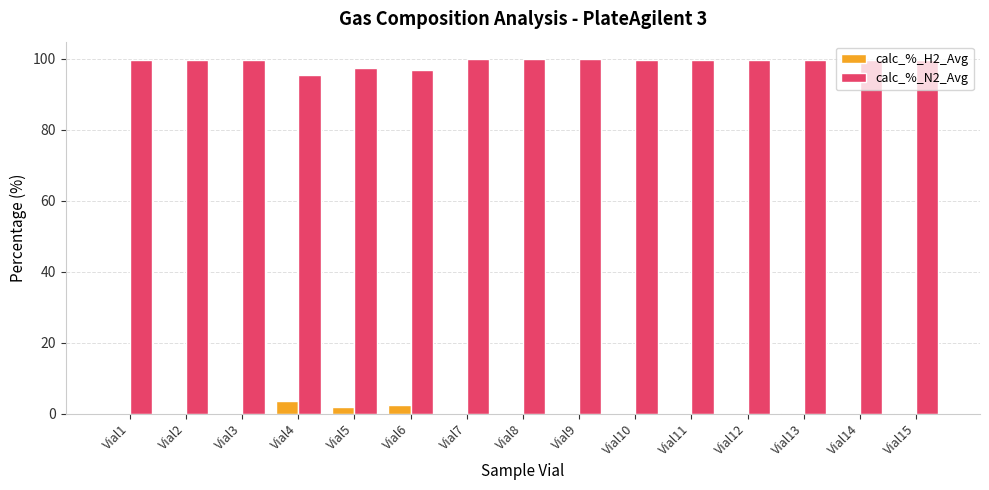

What is the maximum value for calc_%_N2_Avg?

99.8